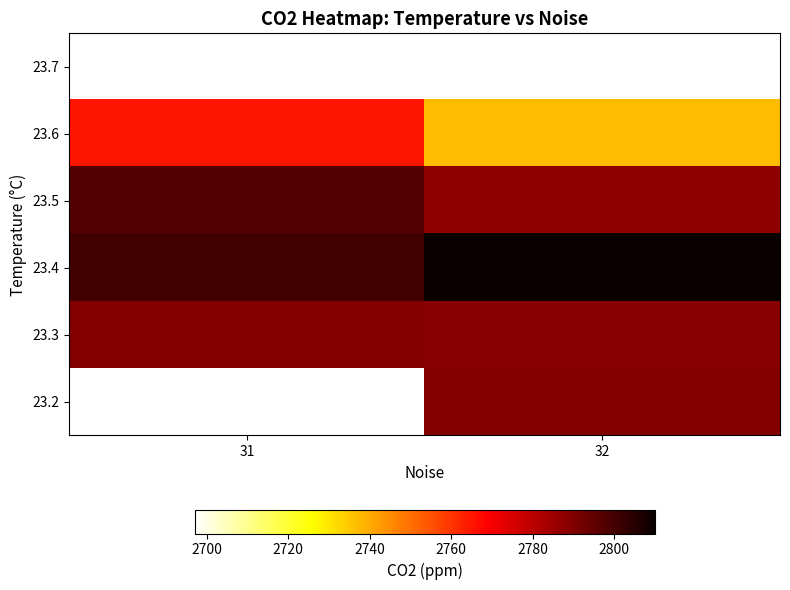

How many positive values does the 23.2 series have?

1